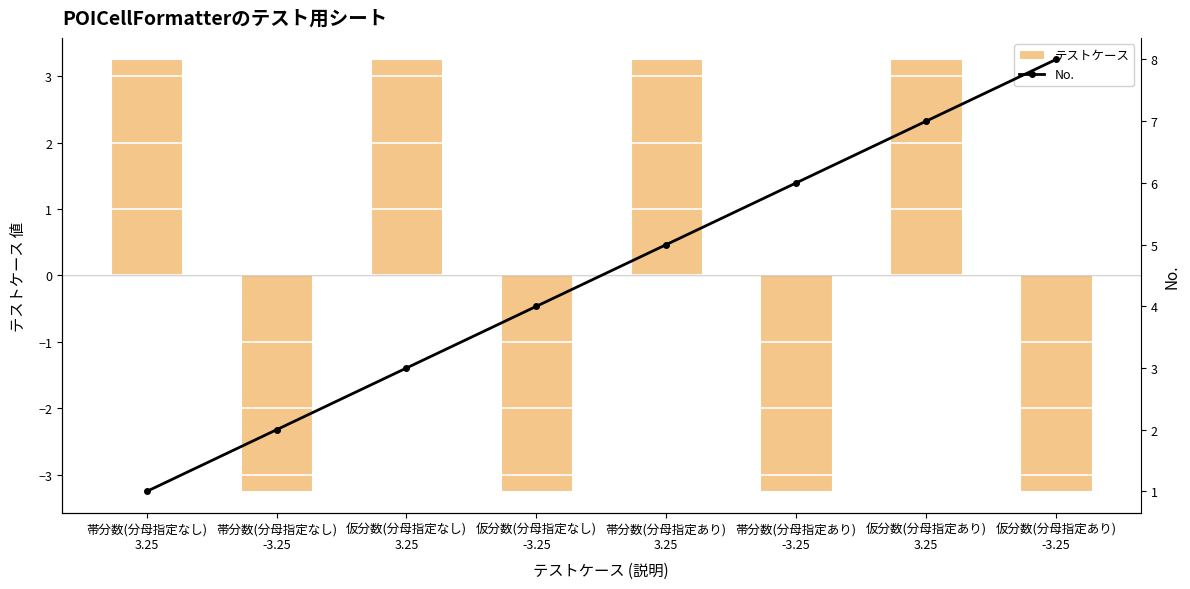

What is the label of the 3rd bar from the left?

仮分数(分母指定なし)
3.25